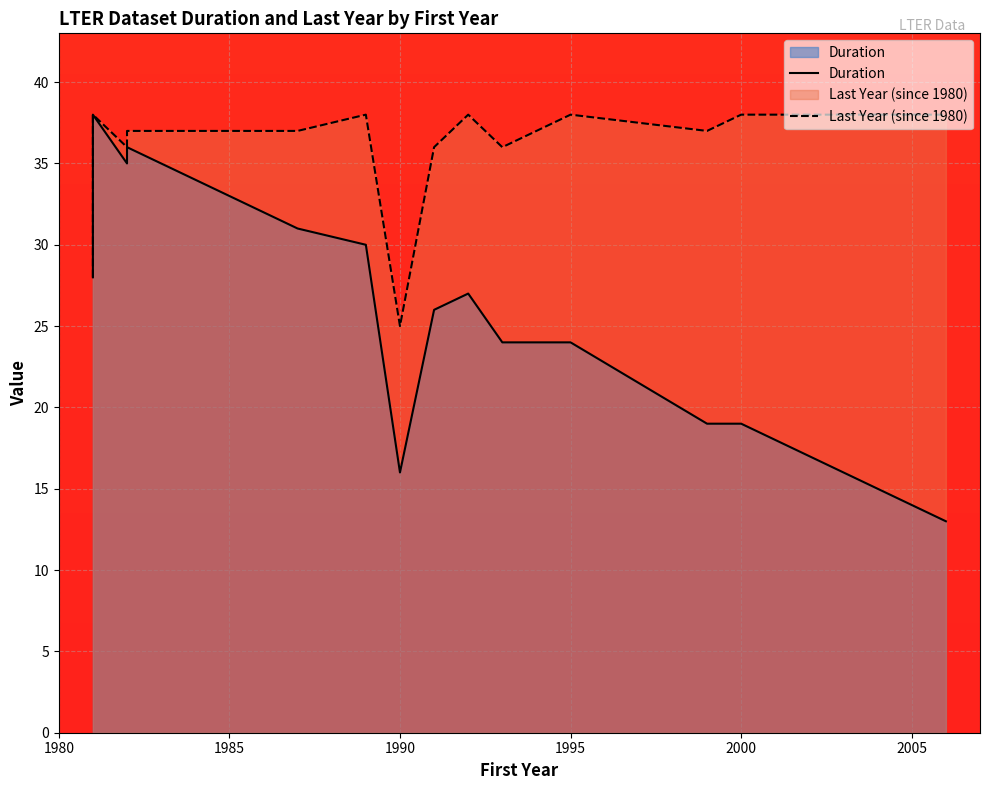

How many categories are shown in the chart?

20